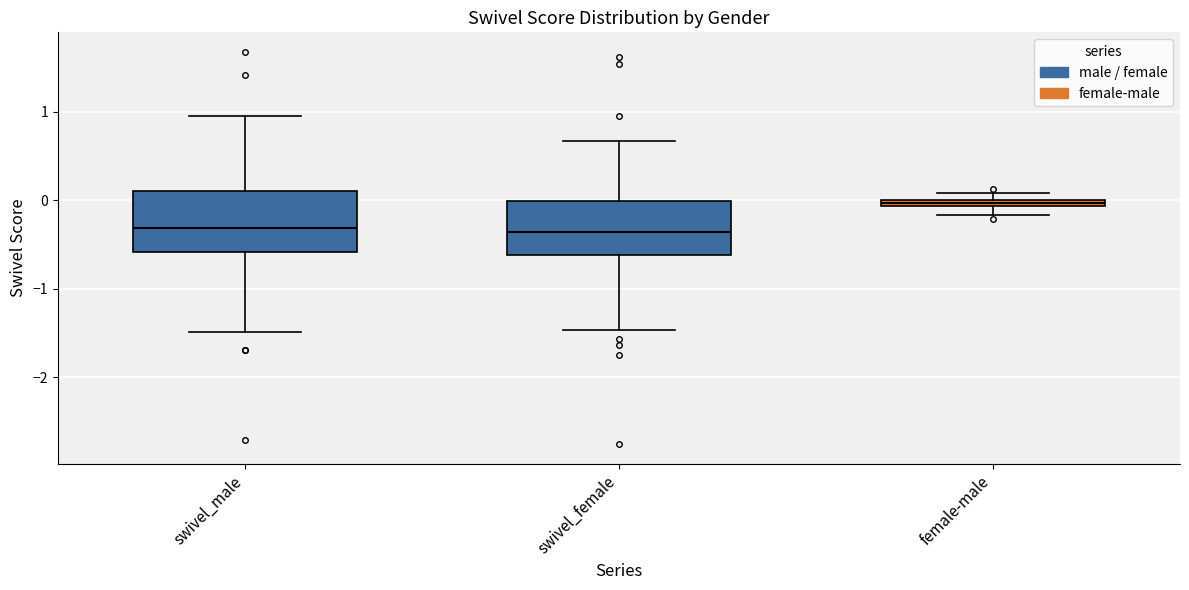

Which box has the highest median line?

female-male